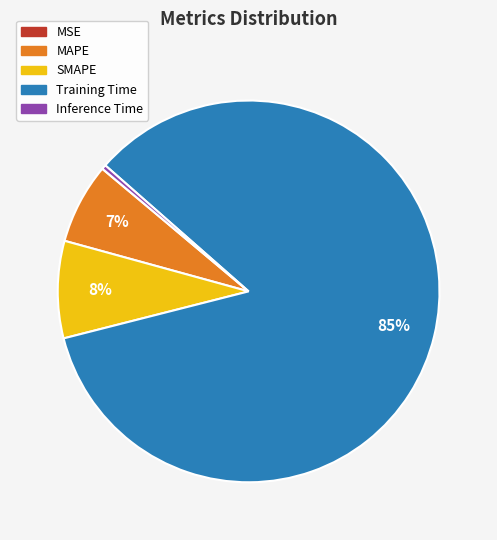

To the nearest percent, what portion does MAPE represent?

7%